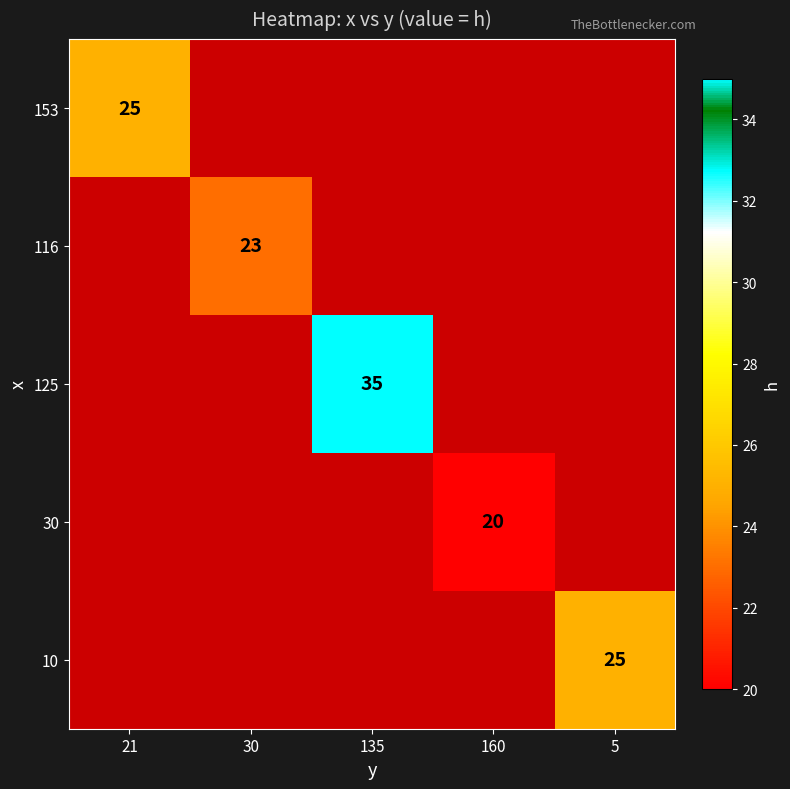

Is it true that 10 equals 25 at 5?

True